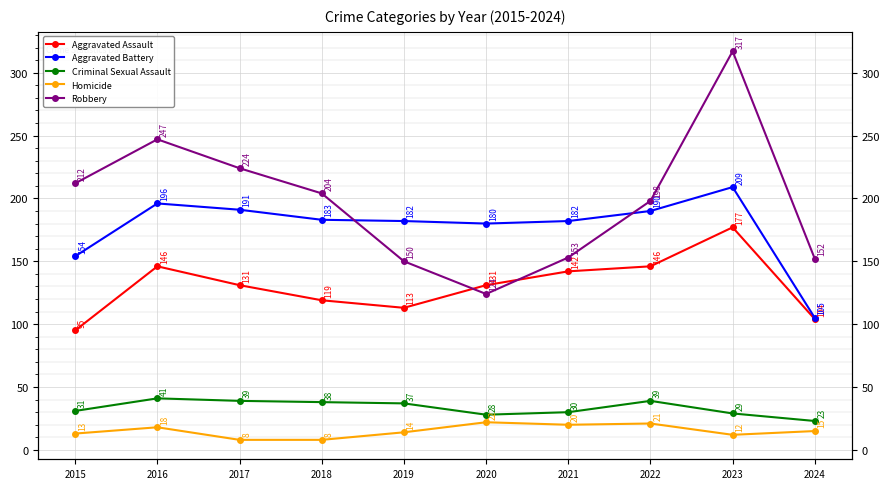

True or false: Criminal Sexual Assault has a value of 12 at 2017.

False